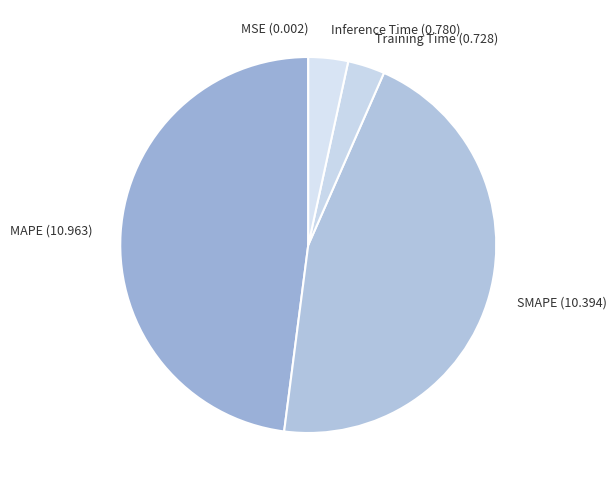

Is MAPE the majority of the pie?

No